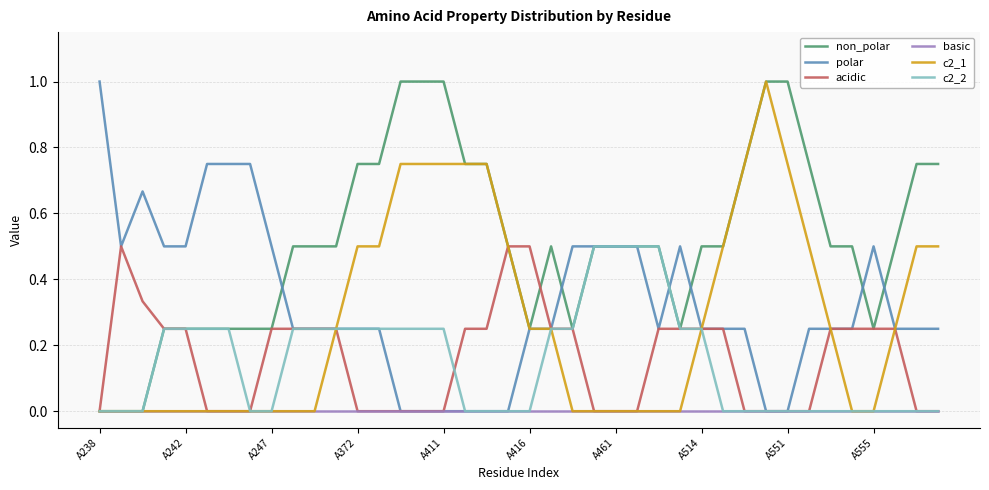

What is the maximum value for non_polar?

1.0